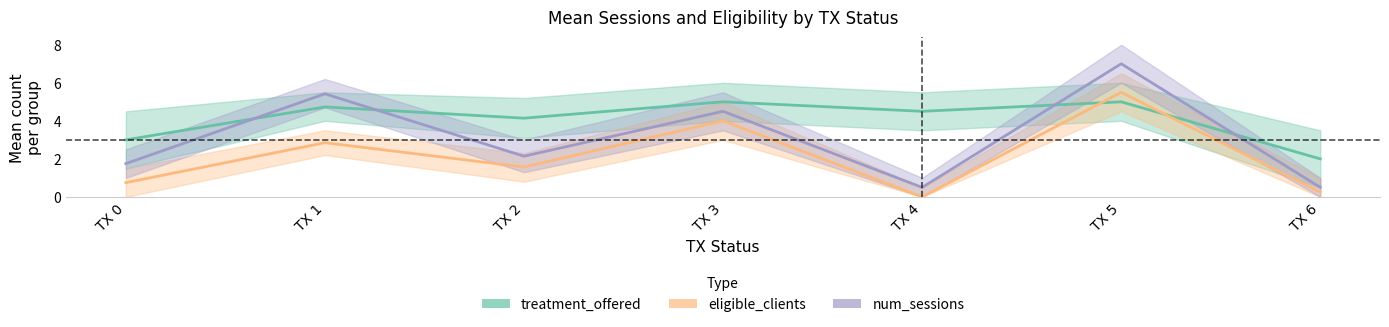

True or false: num_sessions has a value of 2.4 at TX 5.

False